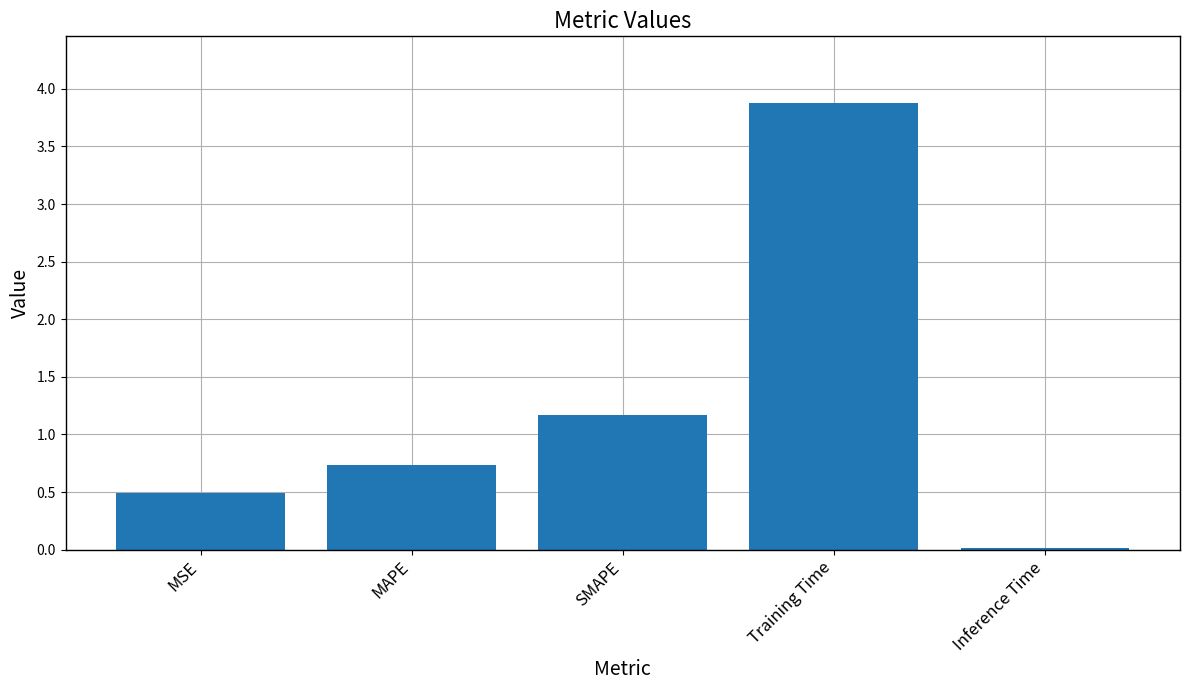

Rank the categories by value from lowest to highest.

Inference Time, MSE, MAPE, SMAPE, Training Time